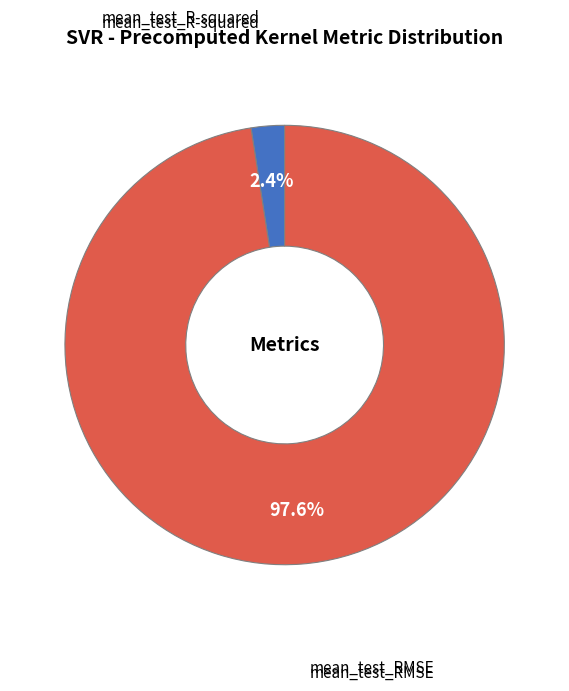

Does any single category account for the majority?

Yes